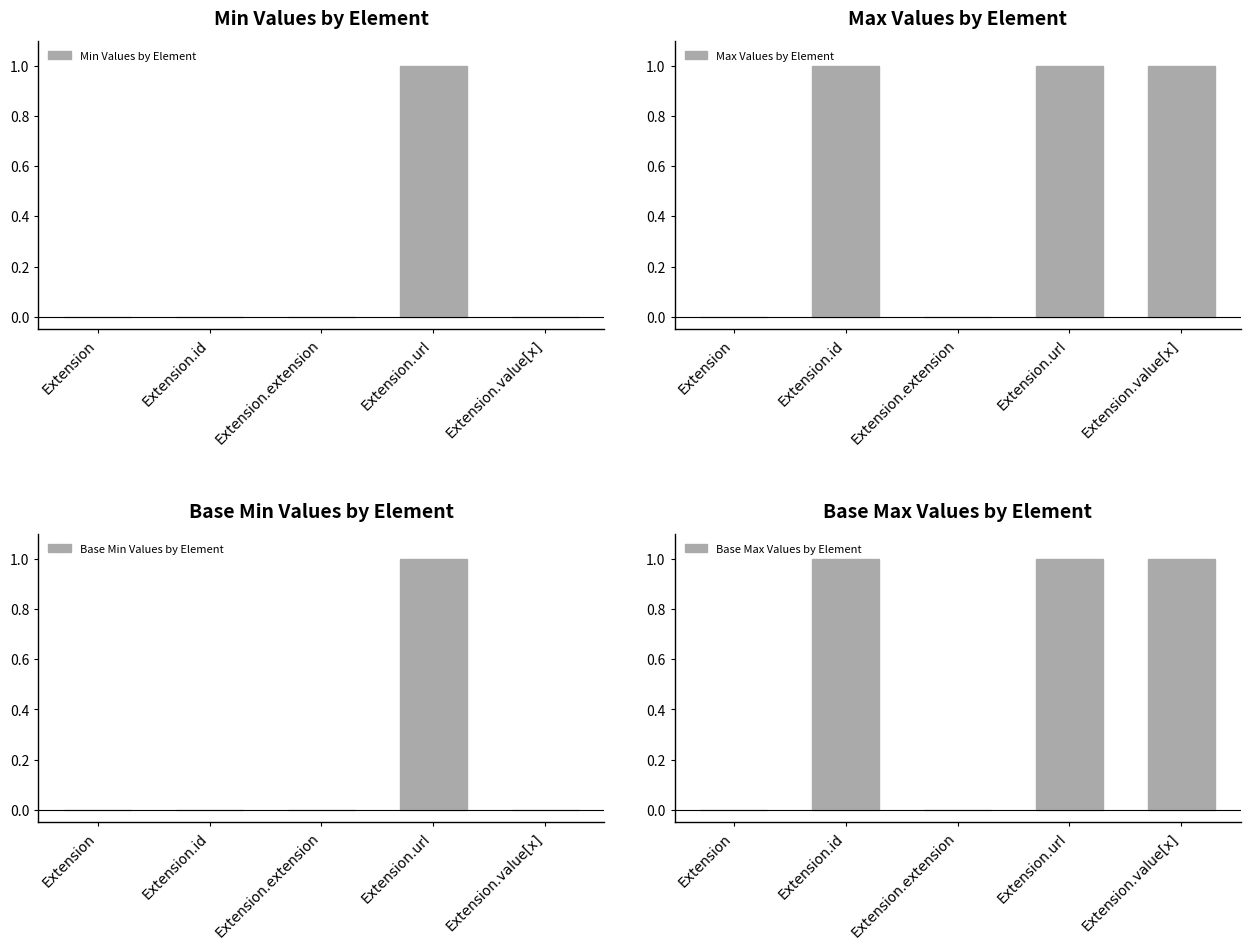

Reading left to right, extract all data points from this chart.

Min Values by Element: Extension=0	Extension.id=0	Extension.extension=0	Extension.url=1	Extension.value[x]=0
Max Values by Element: Extension=0	Extension.id=1	Extension.extension=0	Extension.url=1	Extension.value[x]=1
Base Min Values by Element: Extension=0	Extension.id=0	Extension.extension=0	Extension.url=1	Extension.value[x]=0
Base Max Values by Element: Extension=0	Extension.id=1	Extension.extension=0	Extension.url=1	Extension.value[x]=1